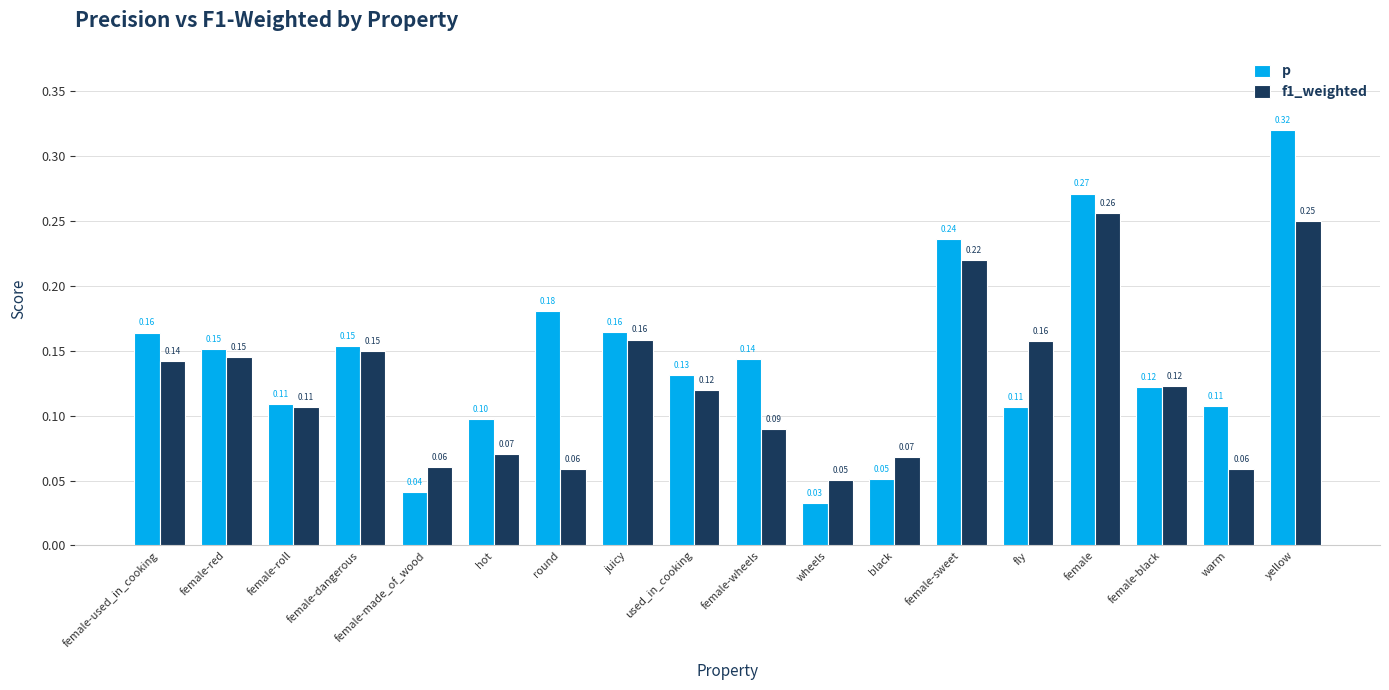

Where is f1_weighted nearest to the value 0?

wheels